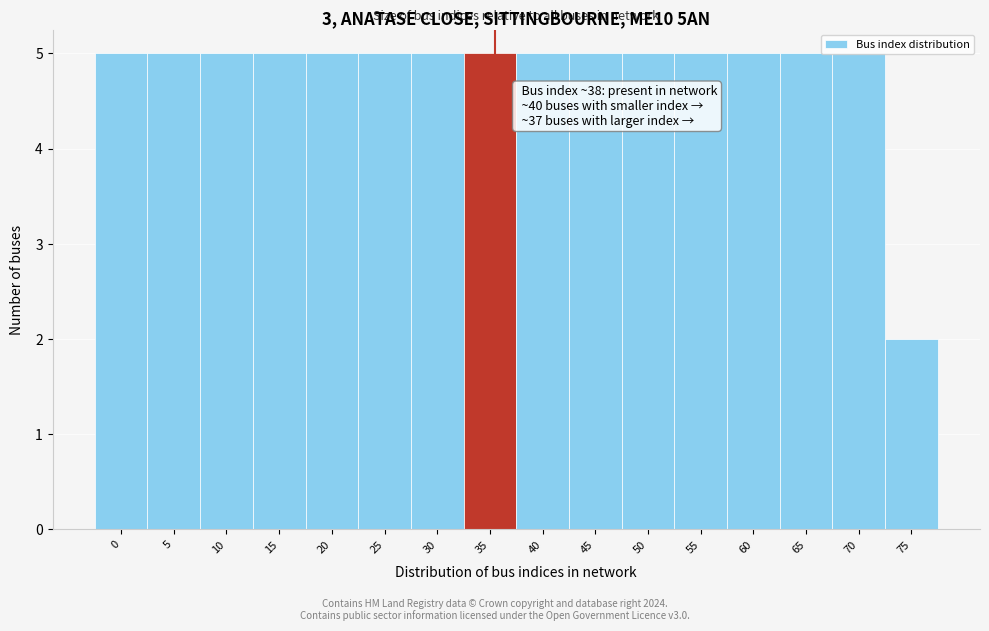

Approximately how many times larger is the value at 60 compared to 20?

1.0